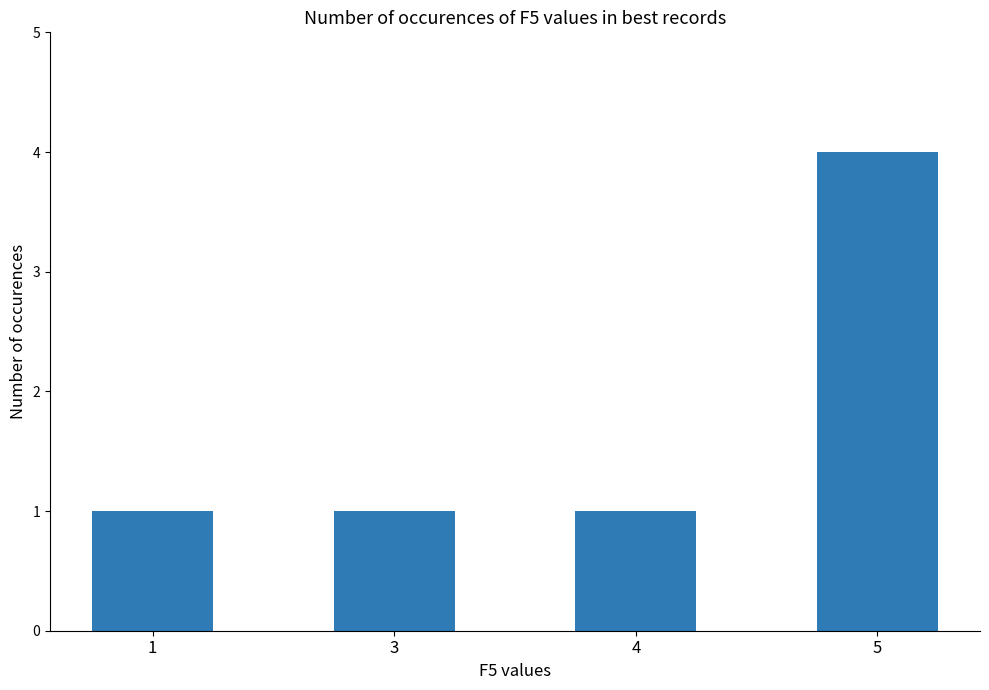

Which category has the highest value across all series?

5